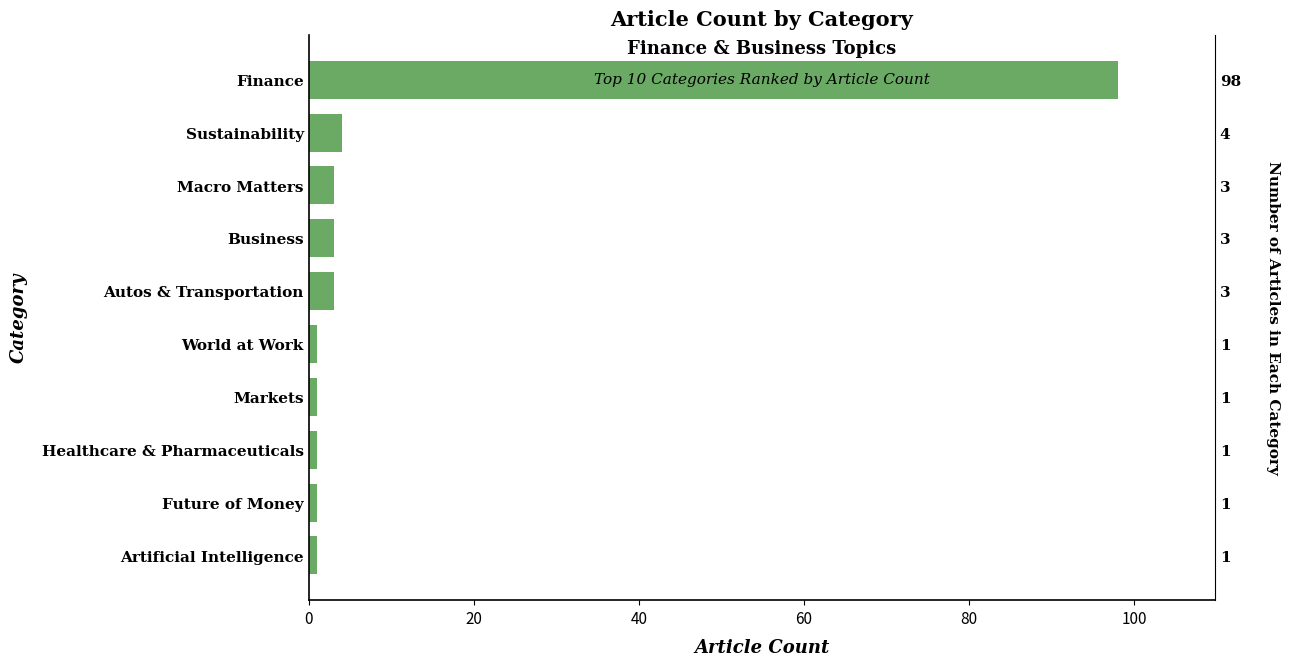

Approximately how many times larger is the value at World at Work compared to Healthcare & Pharmaceuticals?

1.0